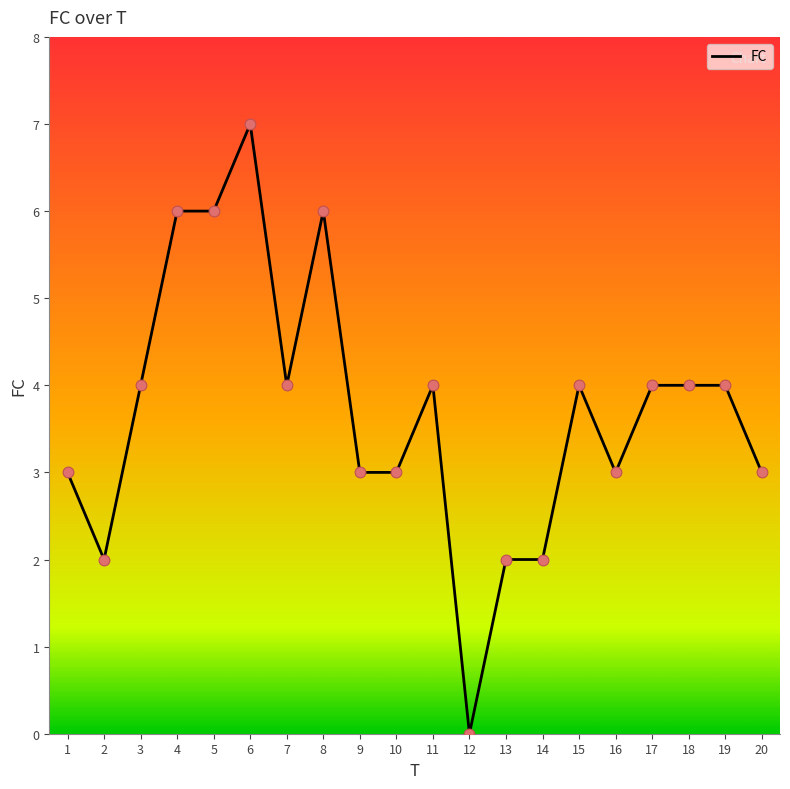

What is the change in value from 10 to 12?

-3